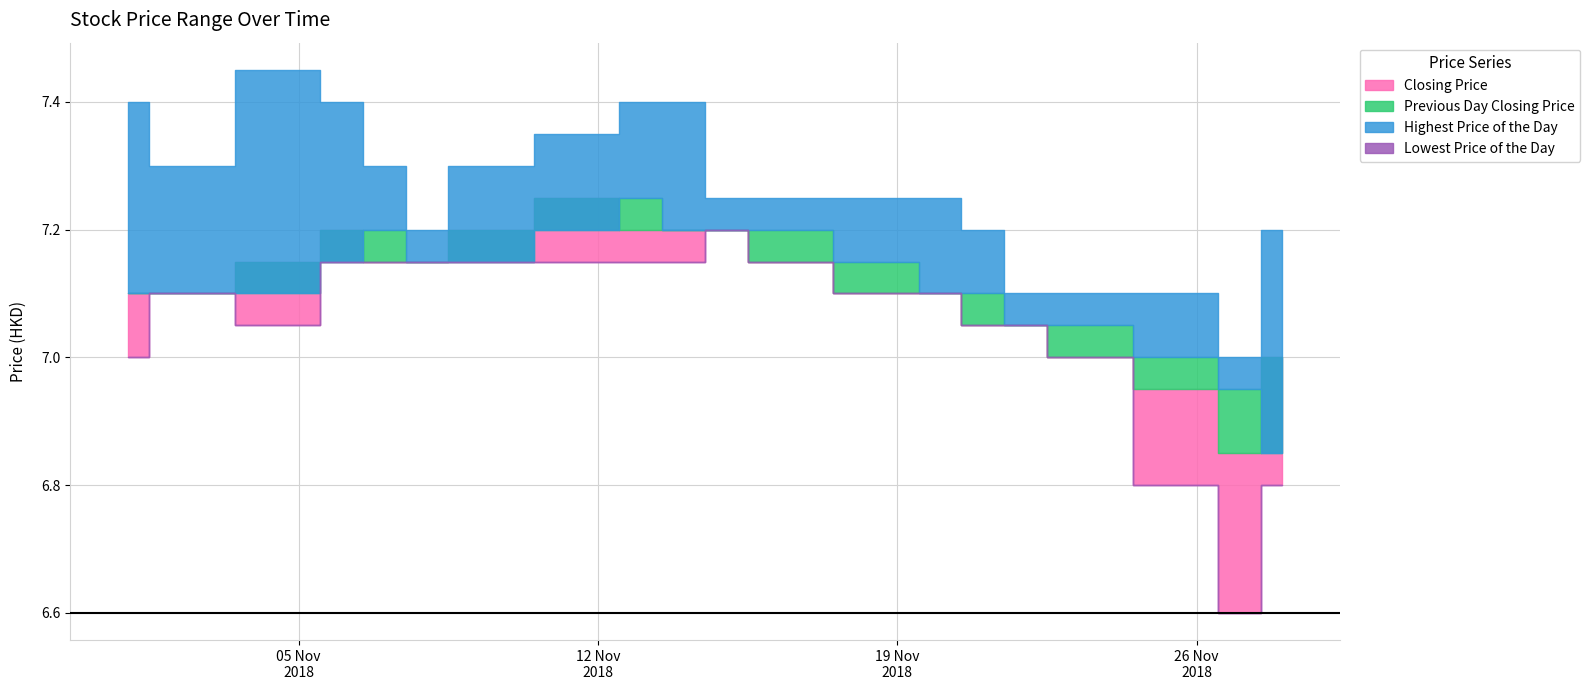

What is the greatest value displayed?

7.5